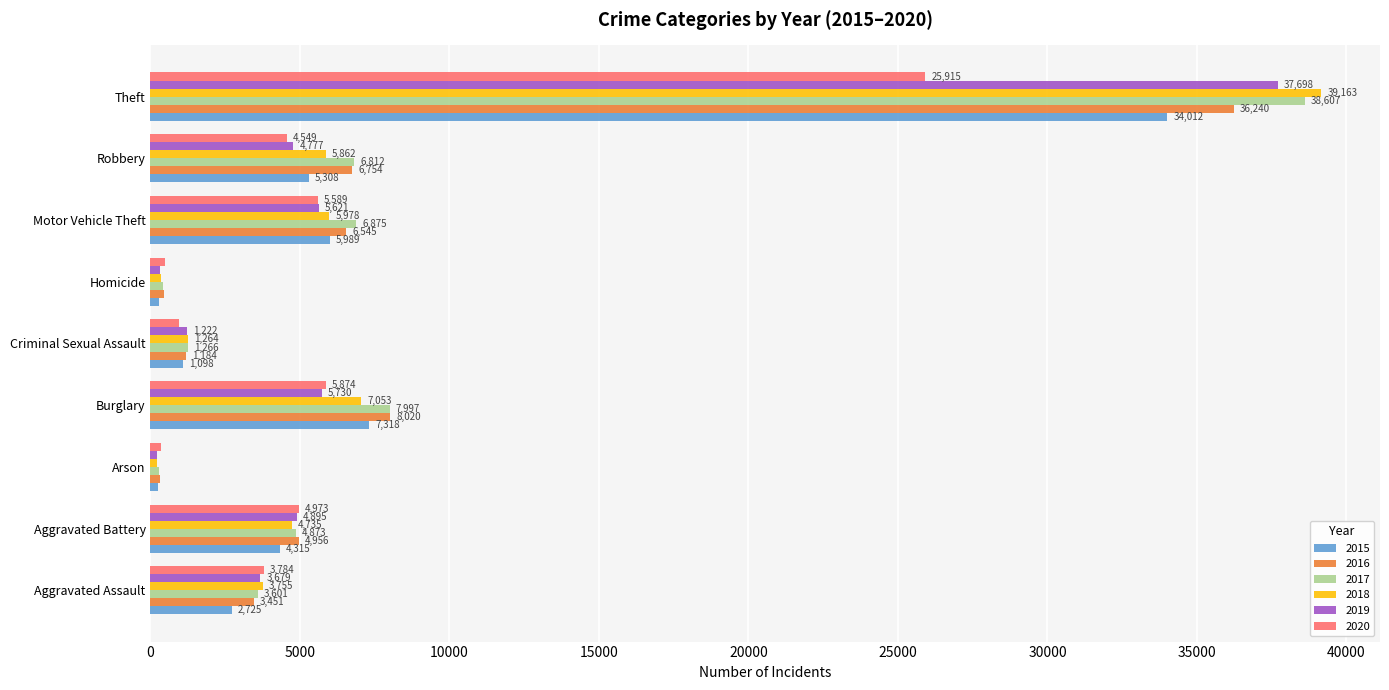

Which series changed the most between Robbery and Theft?

2018